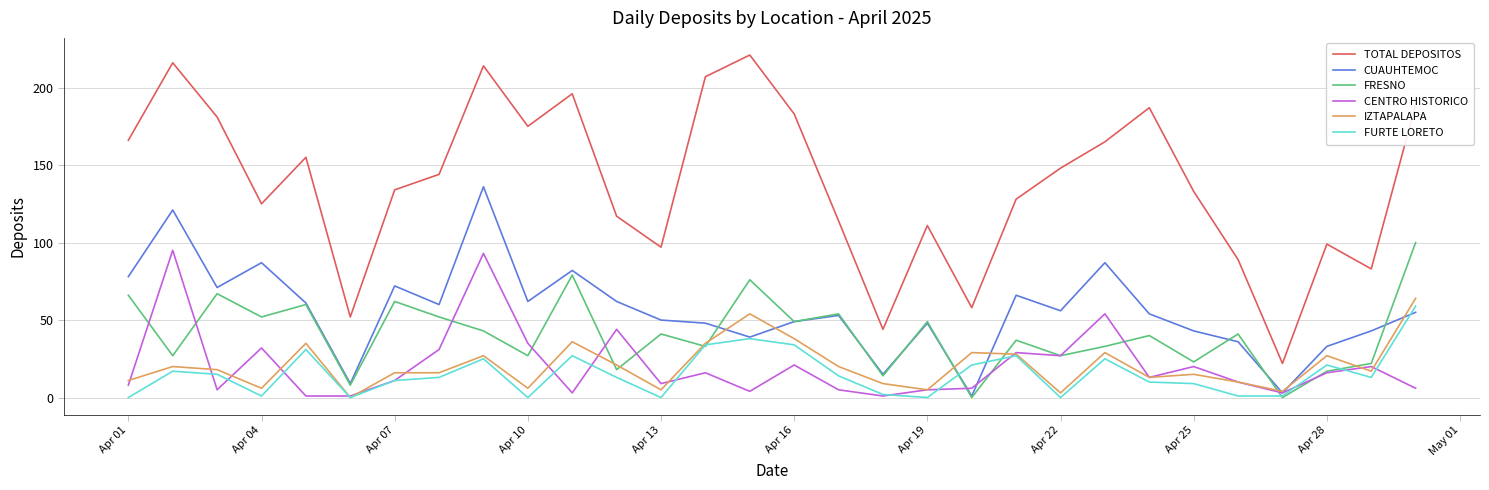

Which series has the widest spread of values?

TOTAL DEPOSITOS